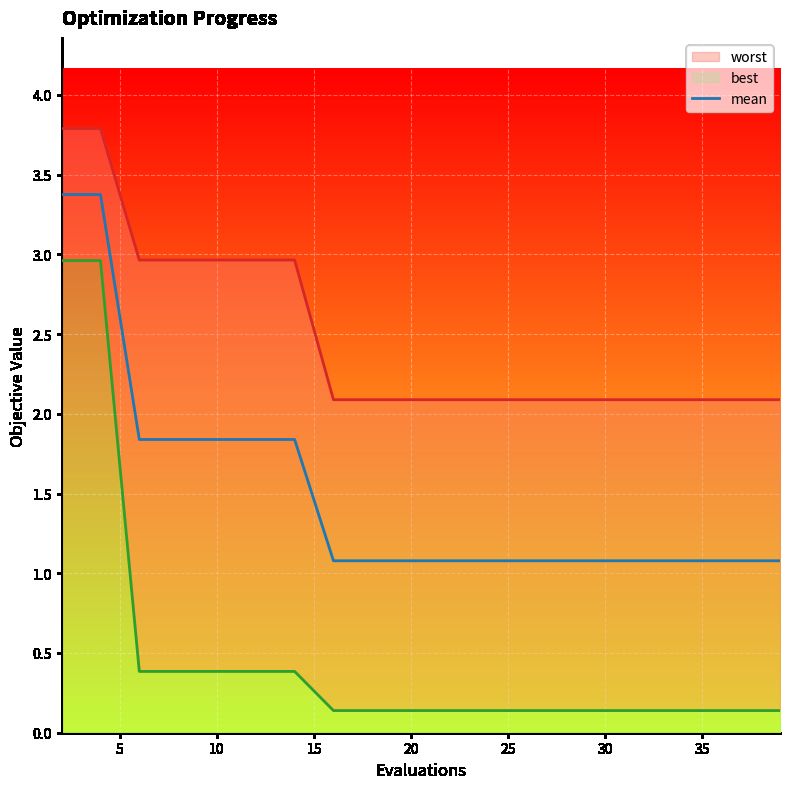

Is it true that mean equals 1.8 at 10?

True